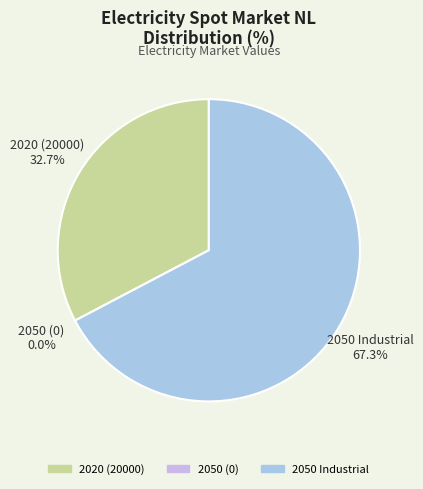

What is the largest slice in the pie chart?

2050 Industrial